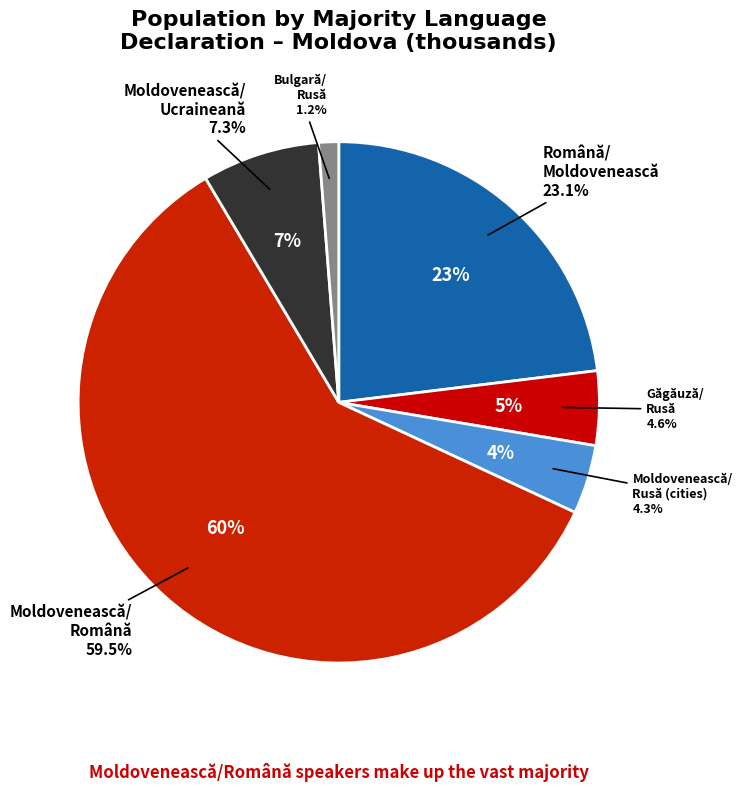

Is there any slice that represents more than half of the pie?

Yes